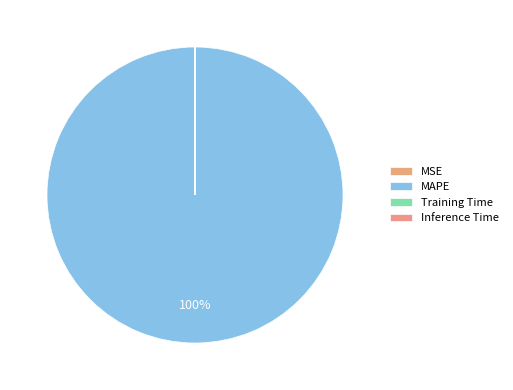

Is there a majority slice in this chart?

Yes